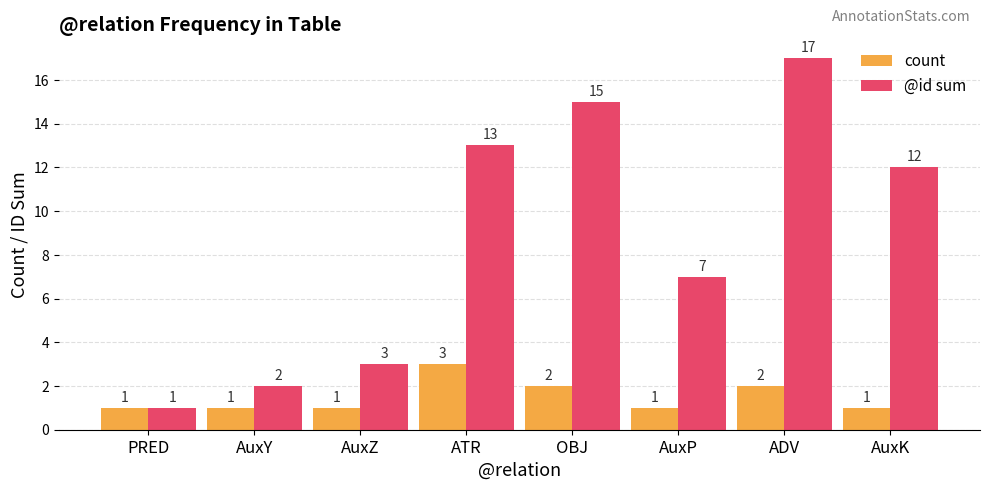

The value of @id sum at AuxP is 7. True or false?

True